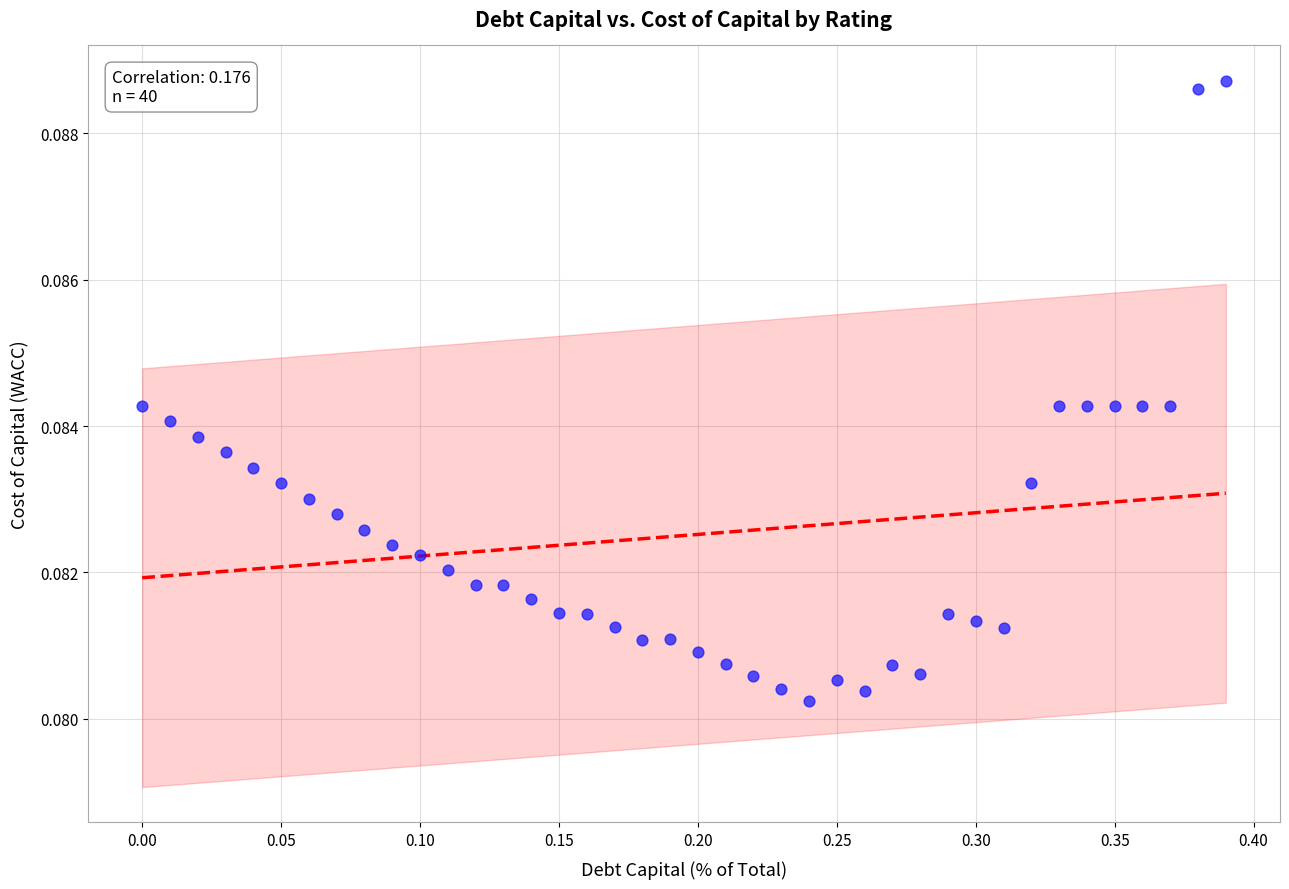

Count the number of points in this scatter plot.

40